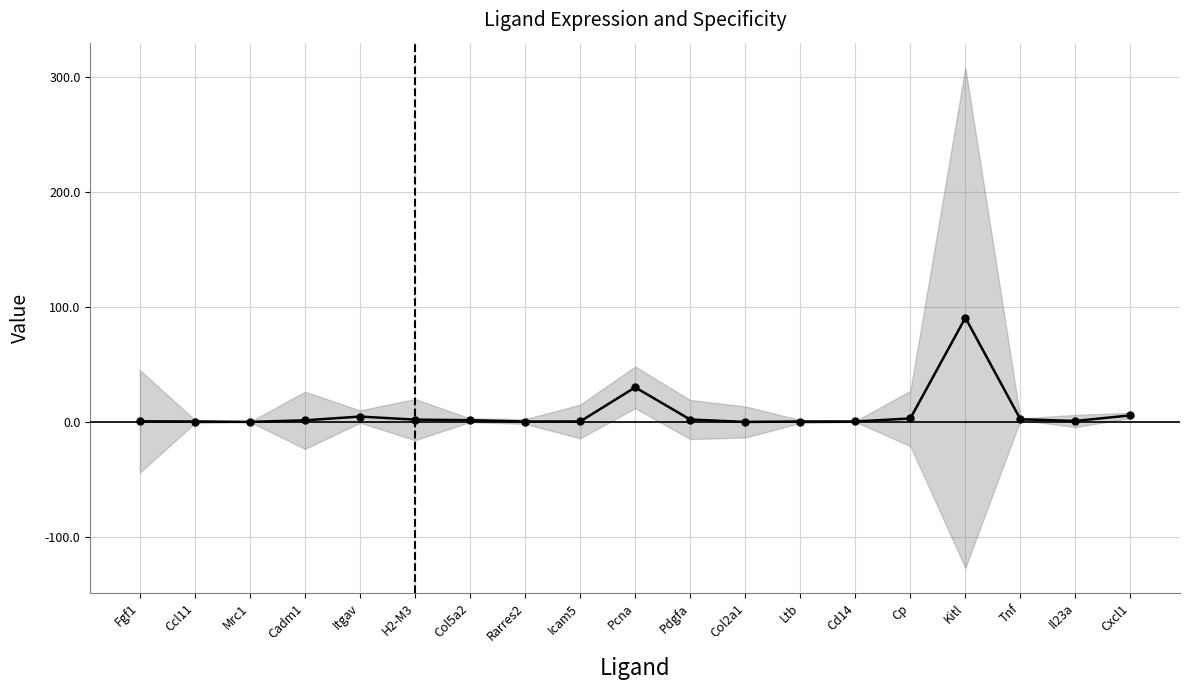

Reading right to left, extract all data points from this chart.

Cxcl1=5.7	Il23a=0.8	Tnf=2.3	Kitl=90.6	Cp=3.0	Cd14=0.4	Ltb=0.4	Col2a1=0.0	Pdgfa=2.1	Pcna=30.1	Icam5=0.4	Rarres2=0.3	Col5a2=1.5	H2-M3=2.0	Itgav=4.7	Cadm1=1.4	Mrc1=0.0	Ccl11=0.4	Fgf1=0.5